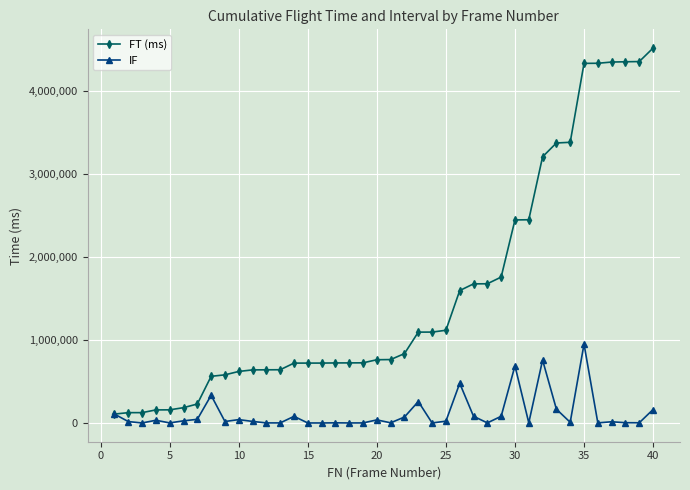

Rank the series by their average value, from lowest to highest.

IF, FT (ms)